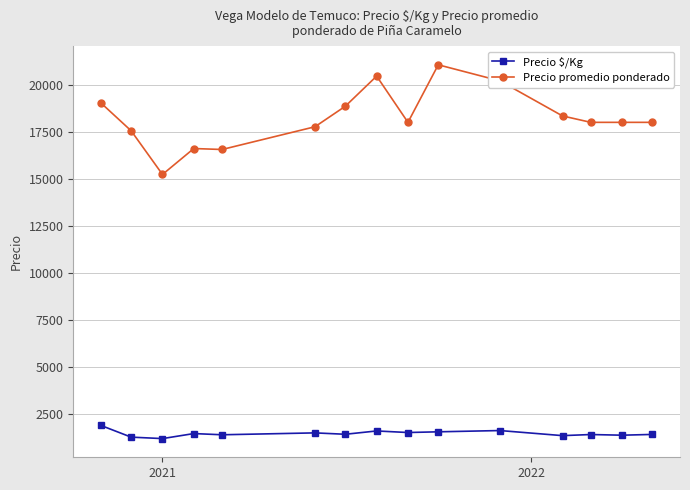

Which series has the largest range (max minus min)?

Precio promedio ponderado